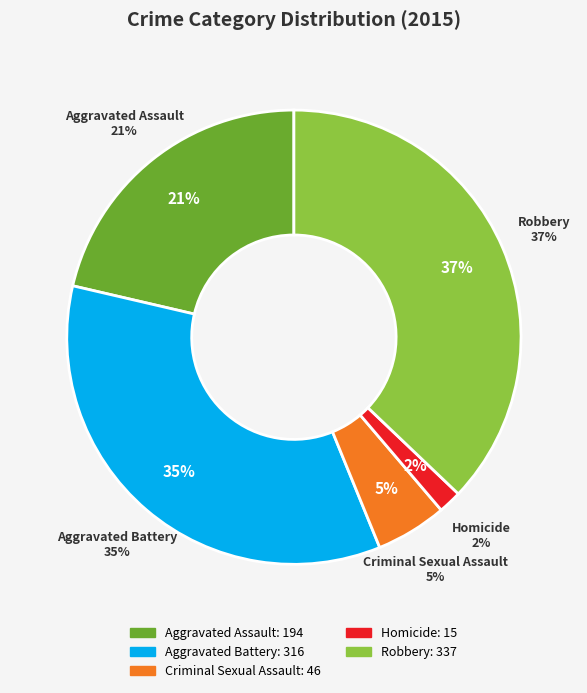

To the nearest percent, what is the combined percentage of Aggravated Battery and Aggravated Assault?

56%